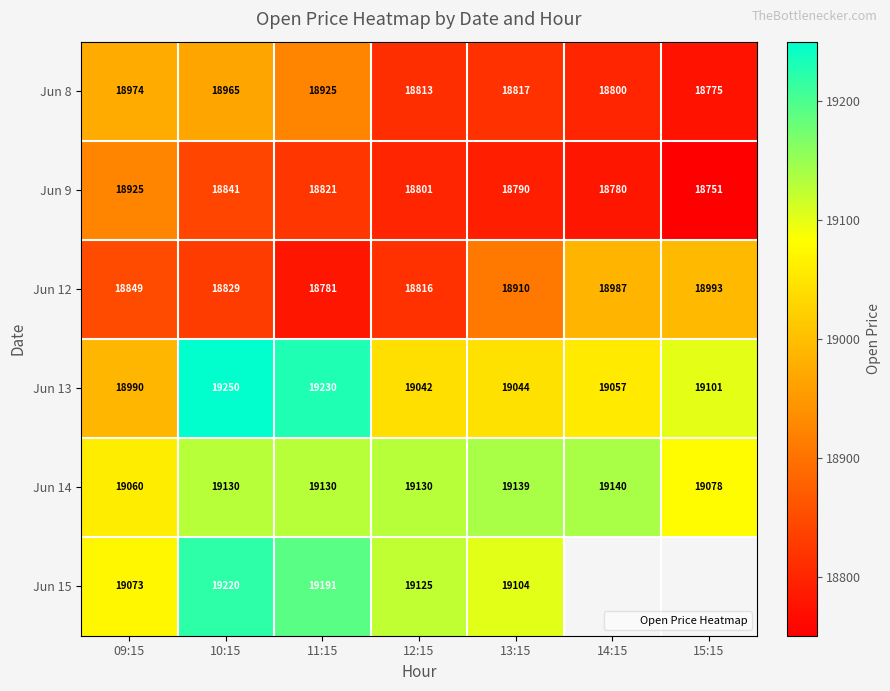

At which label does Jun 12 reach its peak?

15:15